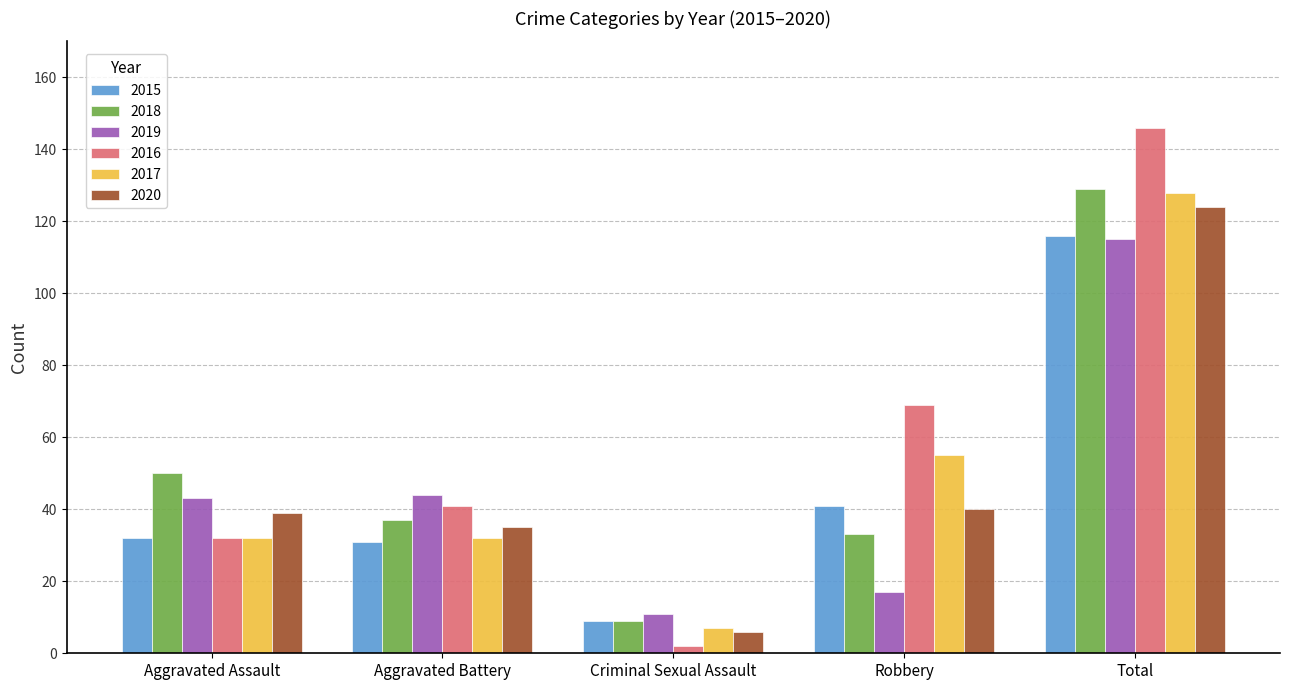

True or false: 2015 has a value of 70 at Robbery.

False